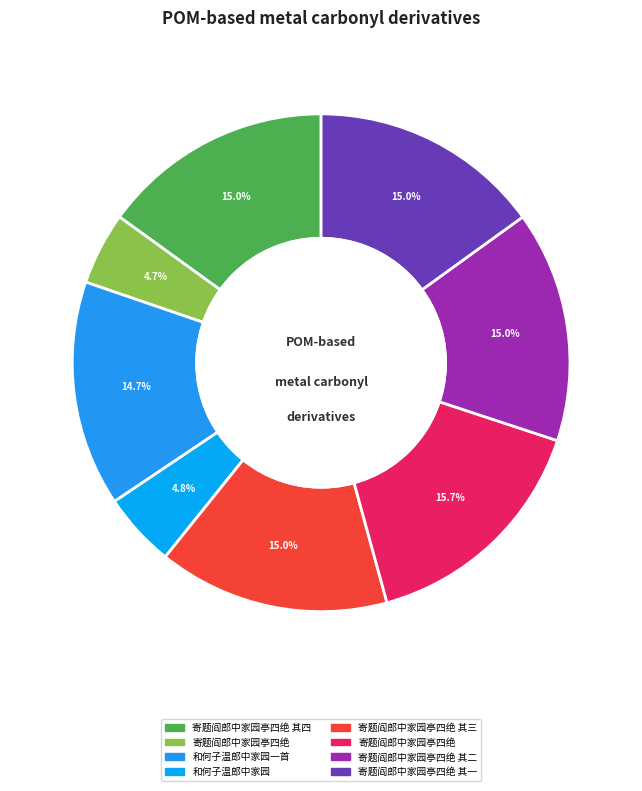

How many segments does this pie chart have?

8